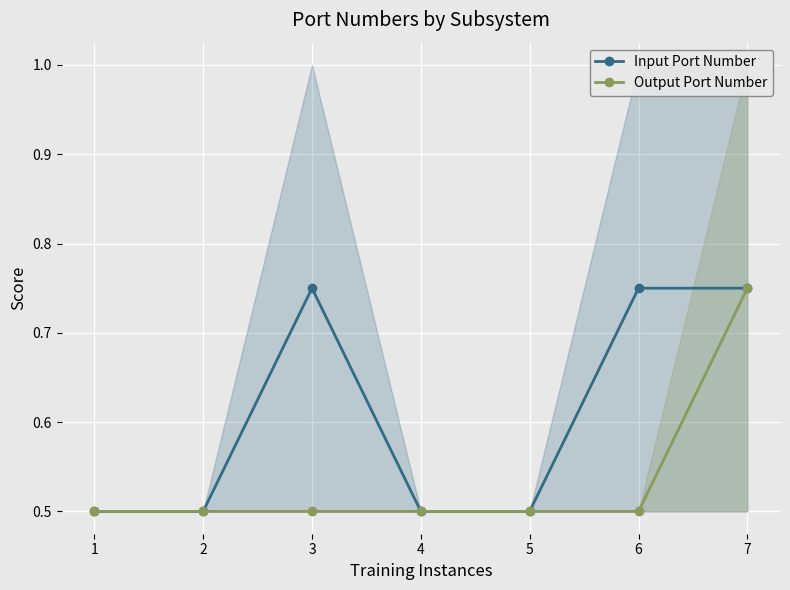

Reading left to right, list all the values displayed in this chart.

Input Port Number: 0.5	0.5	0.8	0.5	0.5	0.8	0.8
Output Port Number: 0.5	0.5	0.5	0.5	0.5	0.5	0.8